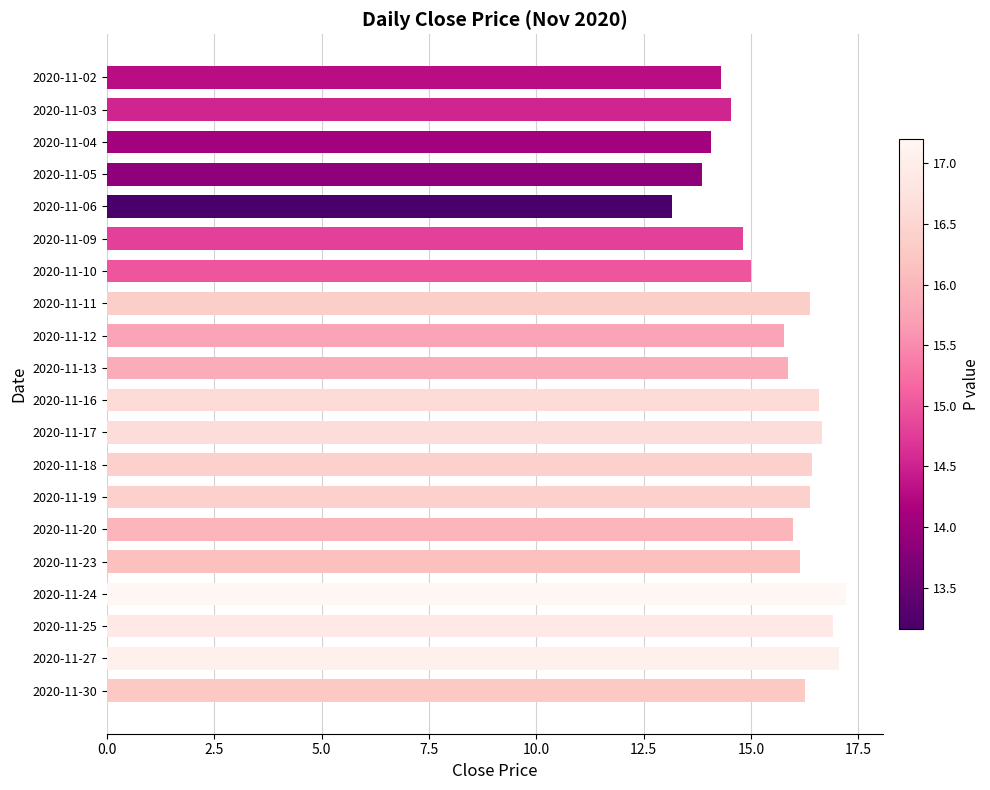

At which label is the value closest to 15?

2020-11-10